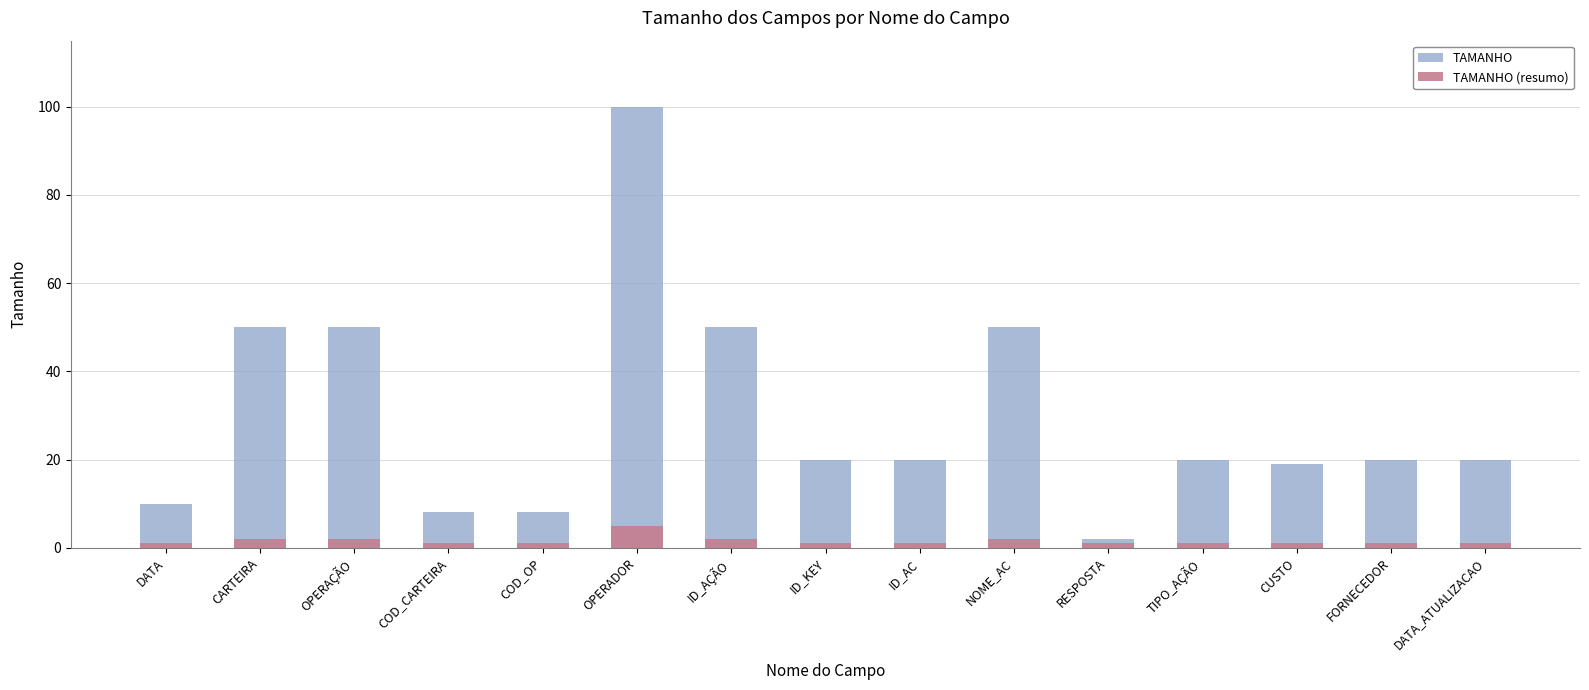

Which series has the largest range (max minus min)?

TAMANHO